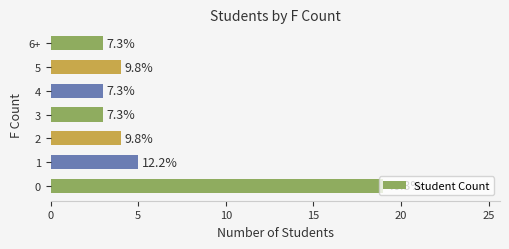

Are the bars grouped side by side (vs. stacked)?

No